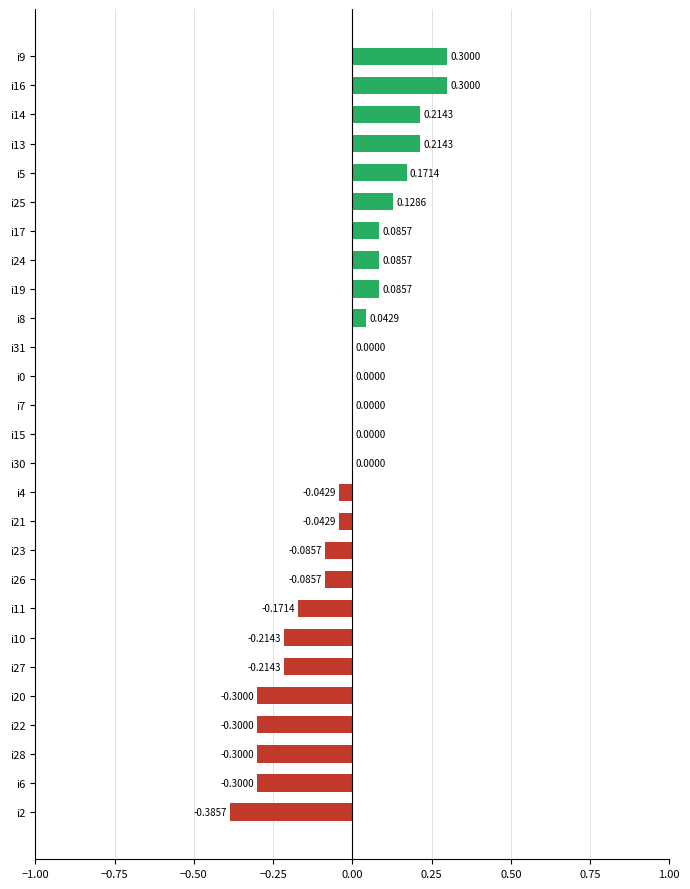

Are the bars horizontal?

Yes